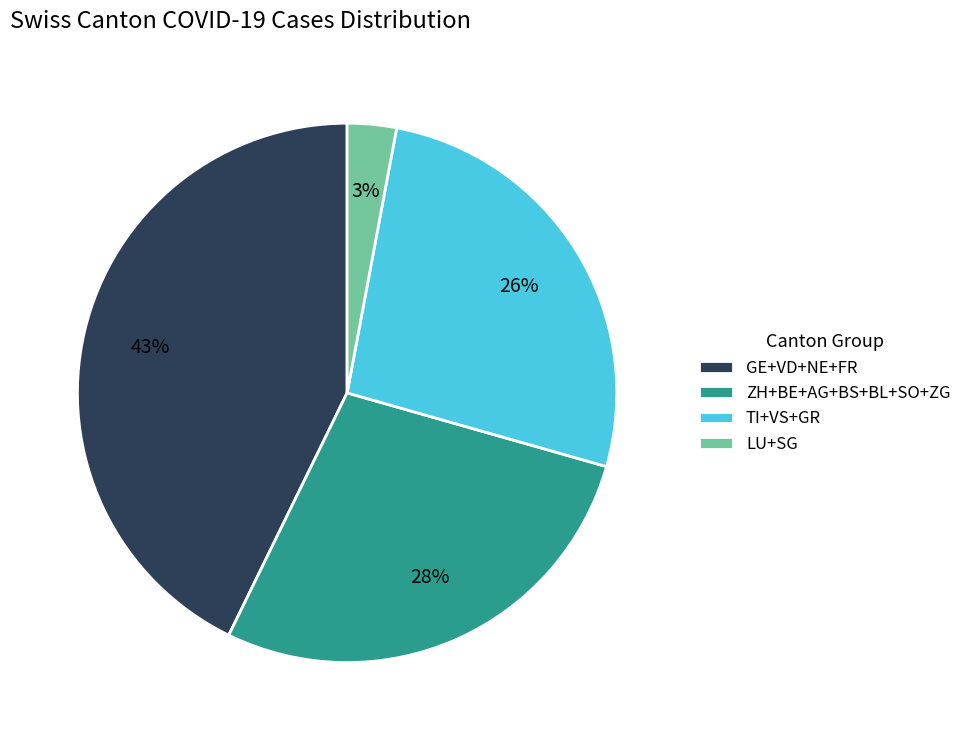

To the nearest percent, what portion does GE+VD+NE+FR represent?

43%